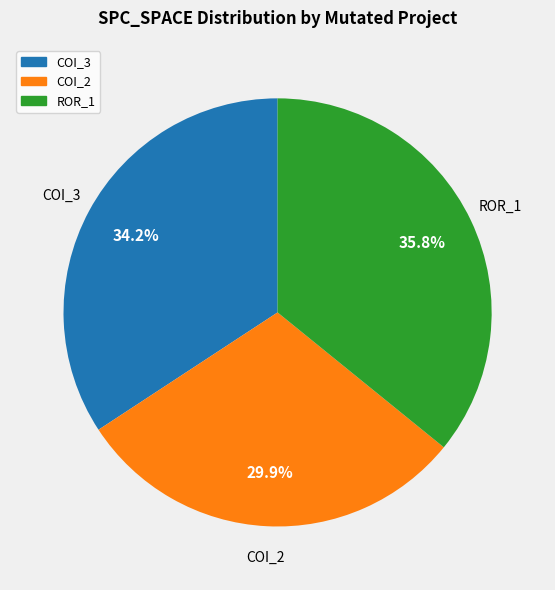

Is there a majority slice in this chart?

No